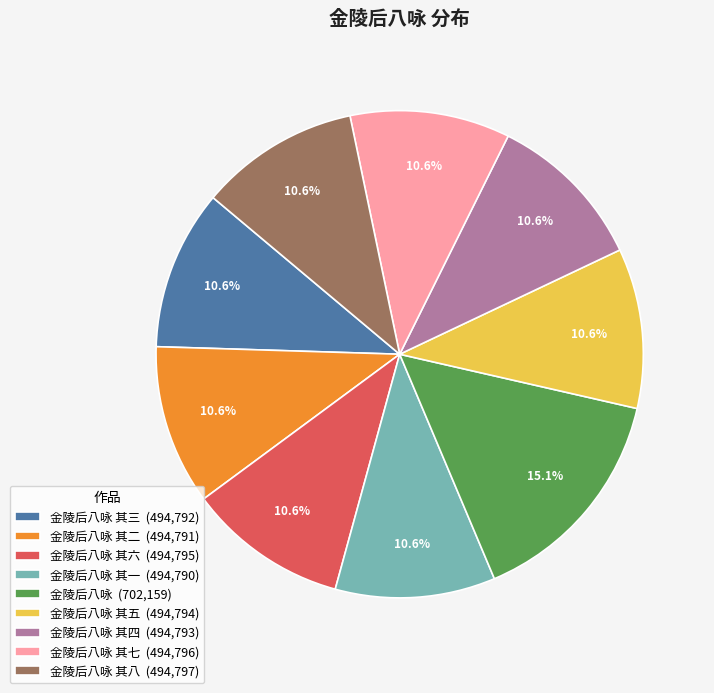

Approximately how many times larger is the value at 金陵后八咏 其二 (494,791) compared to 金陵后八咏 其六 (494,795)?

1.0